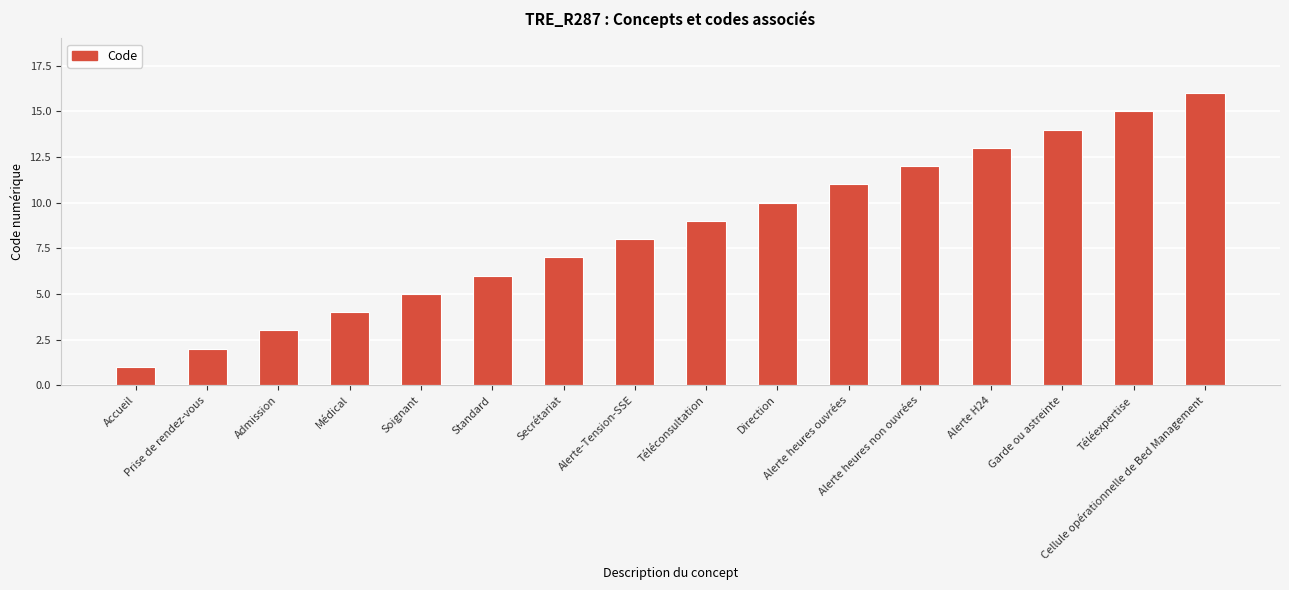

Reading right to left, what are all the values shown in this chart?

Cellule opérationnelle de Bed Management=16	Téléexpertise=15	Garde ou astreinte=14	Alerte H24=13	Alerte heures non ouvrées=12	Alerte heures ouvrées=11	Direction=10	Téléconsultation=9	Alerte-Tension-SSE=8	Secrétariat=7	Standard=6	Soignant=5	Médical=4	Admission=3	Prise de rendez-vous=2	Accueil=1